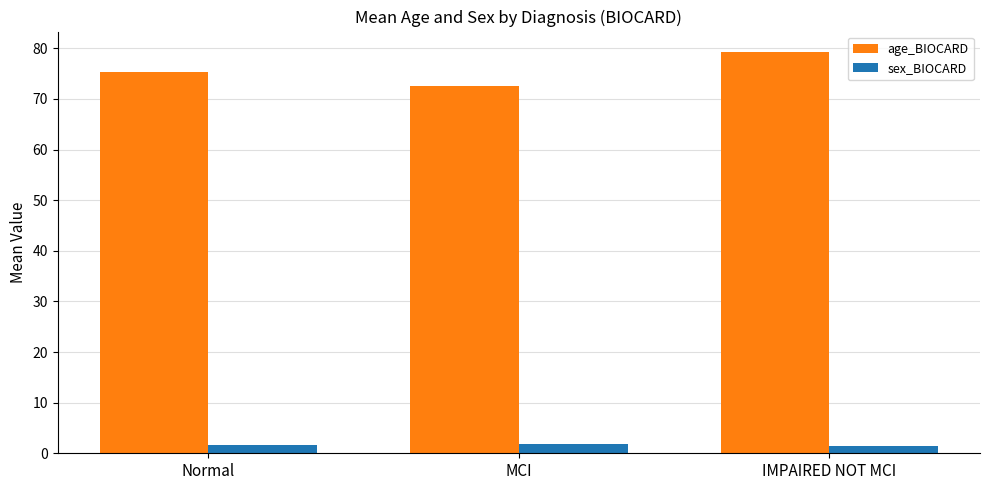

What is the total value across all series at MCI?

74.3